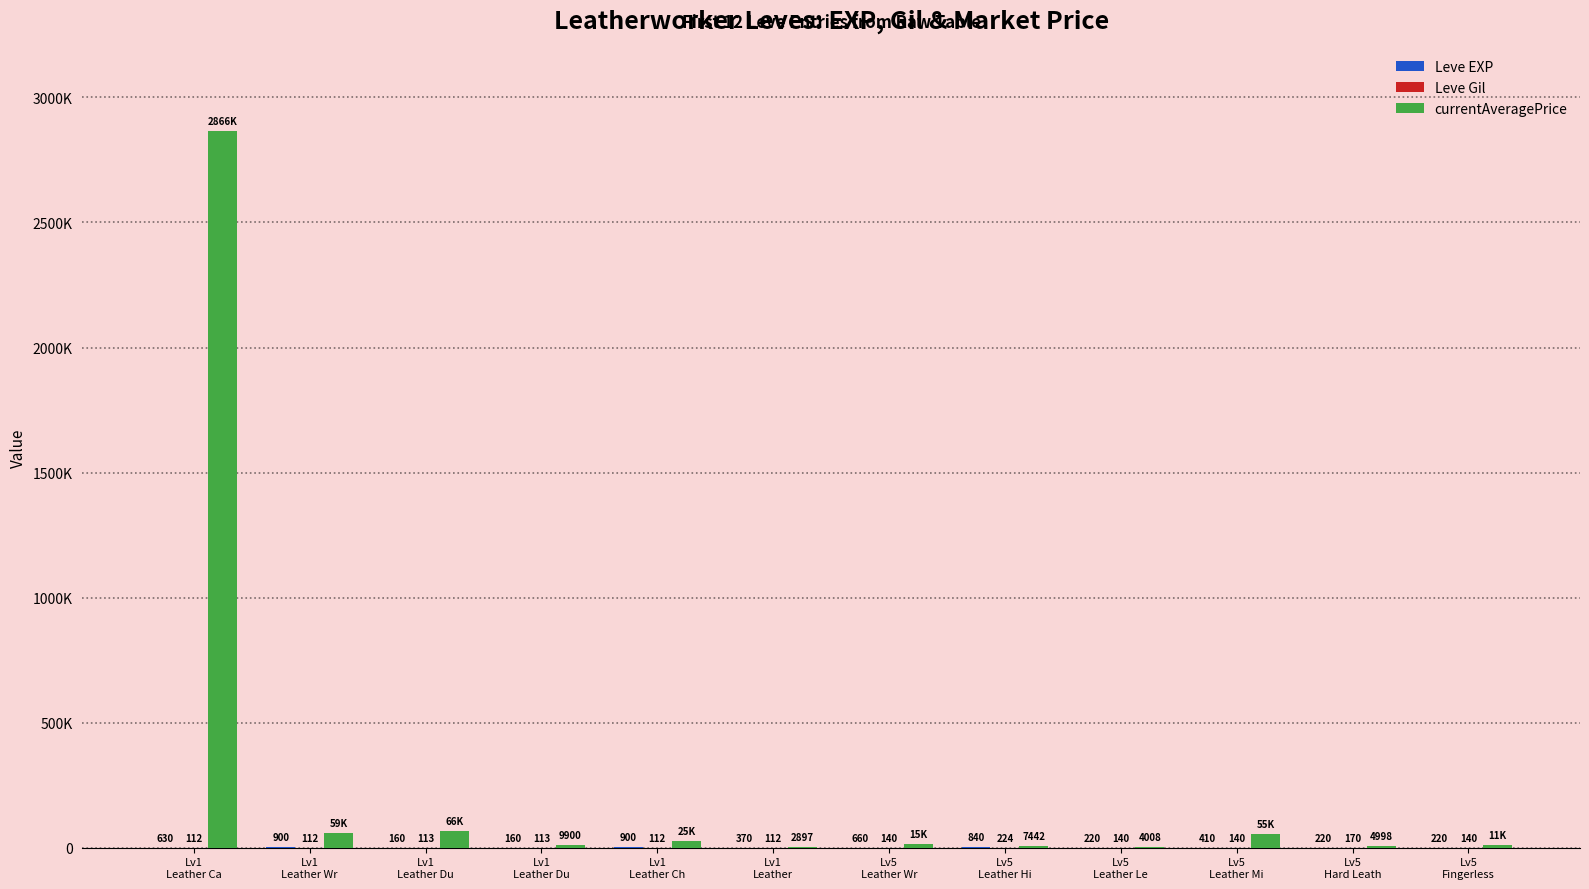

At how many categories does at least one series exceed 303488?

1